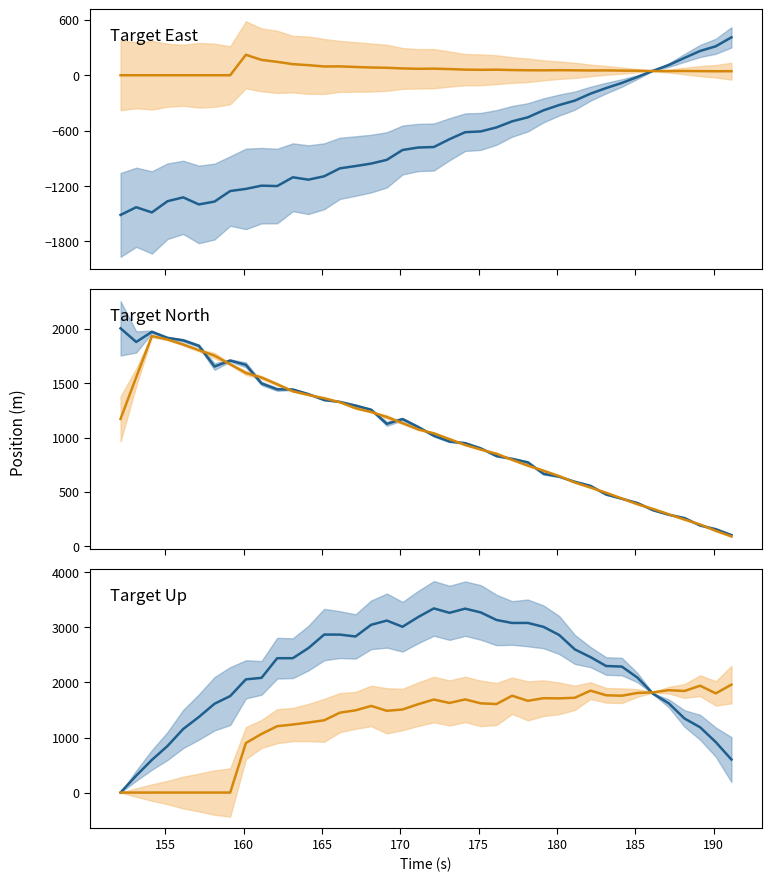

What is the highest value of the Target Up series?

3346.3